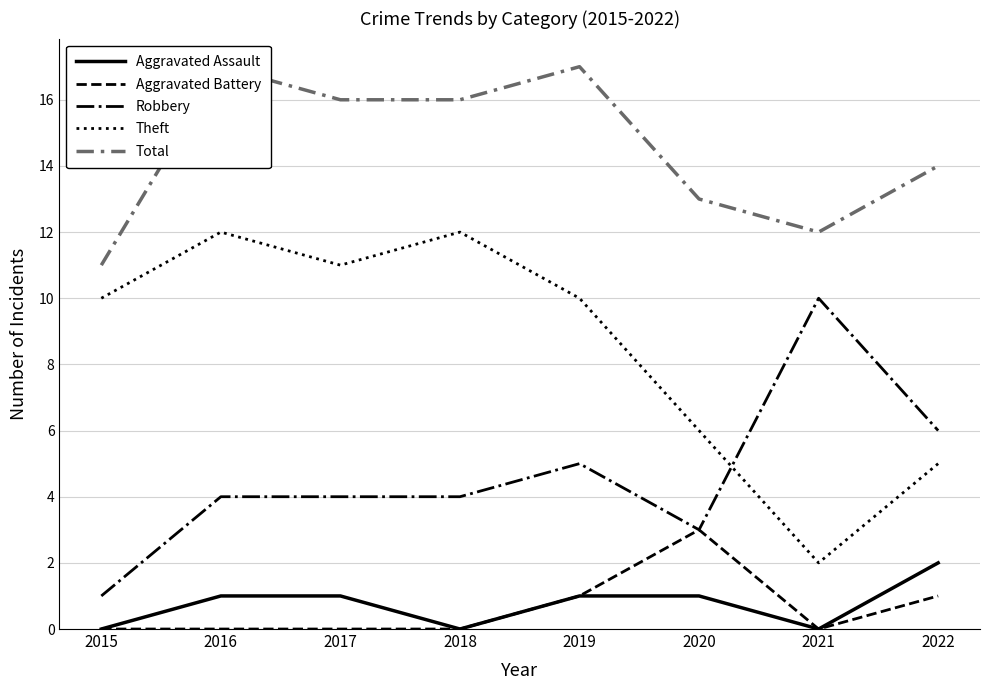

Between 2018 and 2019, which is larger?

2019